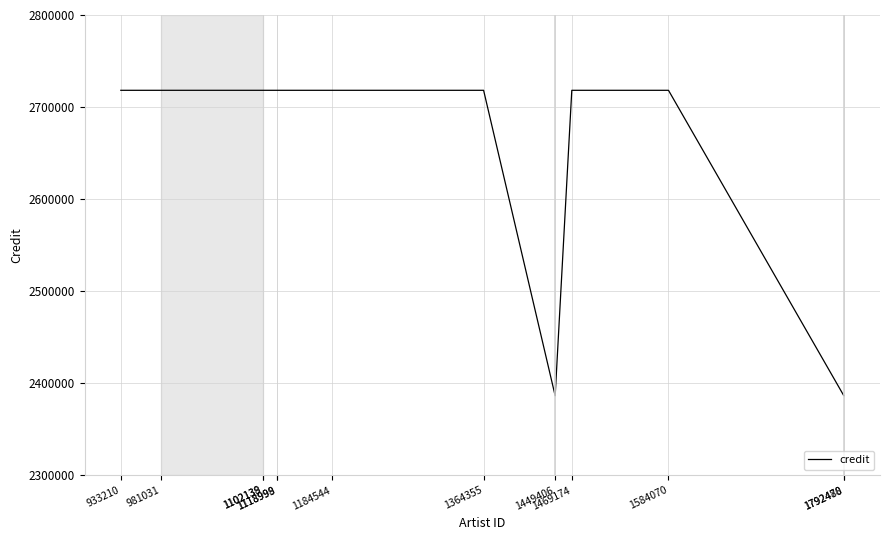

What is the smallest value displayed?

2386500